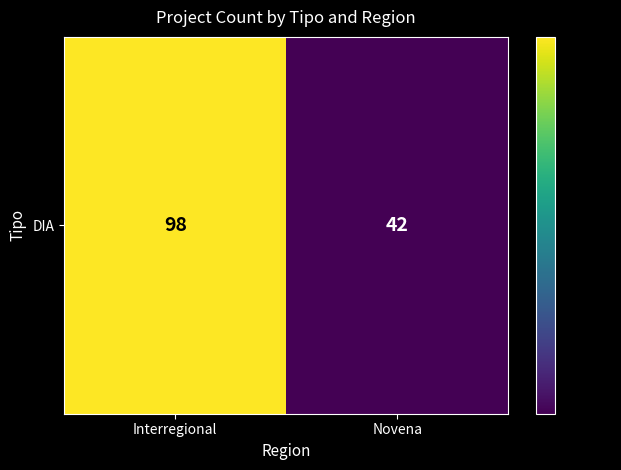

What is the change in value from Interregional to Novena?

-56